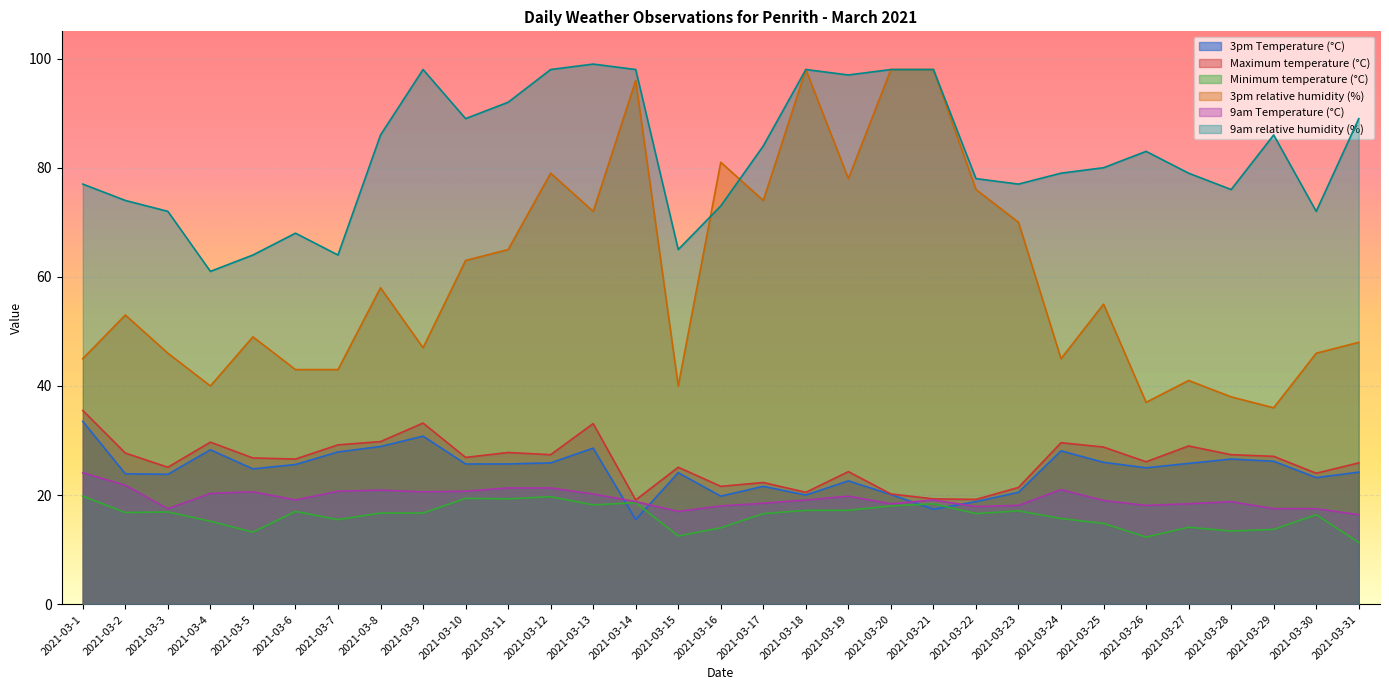

Reading left to right, list all the values displayed in this chart.

3pm Temperature (°C): 33.5	23.9	23.8	28.3	24.8	25.6	27.9	28.9	30.8	25.7	25.7	25.9	28.6	15.5	24.1	19.8	21.6	20.0	22.6	20.1	17.4	18.8	20.5	28.1	26.0	25.0	25.8	26.6	26.2	23.2	24.2
Maximum temperature (°C): 35.5	27.7	25.1	29.7	26.8	26.6	29.2	29.8	33.2	26.9	27.8	27.4	33.1	19.1	25.1	21.6	22.3	20.5	24.3	20.2	19.3	19.2	21.4	29.6	28.8	26.1	29.0	27.4	27.1	24.0	25.9
Minimum temperature (°C): 19.8	16.8	16.9	15.2	13.2	17.0	15.5	16.7	16.7	19.4	19.3	19.7	18.2	18.6	12.5	14.0	16.6	17.2	17.2	18.0	18.4	16.6	17.1	15.7	14.8	12.3	14.1	13.4	13.7	16.4	11.3
3pm relative humidity (%): 45.0	53.0	46.0	40.0	49.0	43.0	43.0	58.0	47.0	63.0	65.0	79.0	72.0	96.0	40.0	81.0	74.0	98.0	78.0	98.0	98.0	76.0	70.0	45.0	55.0	37.0	41.0	38.0	36.0	46.0	48.0
9am Temperature (°C): 24.1	21.8	17.5	20.3	20.6	19.1	20.7	20.9	20.6	20.7	21.3	21.3	20.2	18.8	17.0	18.0	18.5	19.1	19.8	18.4	19.1	17.9	18.1	21.0	19.0	18.1	18.4	18.8	17.5	17.5	16.4
9am relative humidity (%): 77.0	74.0	72.0	61.0	64.0	68.0	64.0	86.0	98.0	89.0	92.0	98.0	99.0	98.0	65.0	73.0	84.0	98.0	97.0	98.0	98.0	78.0	77.0	79.0	80.0	83.0	79.0	76.0	86.0	72.0	89.0